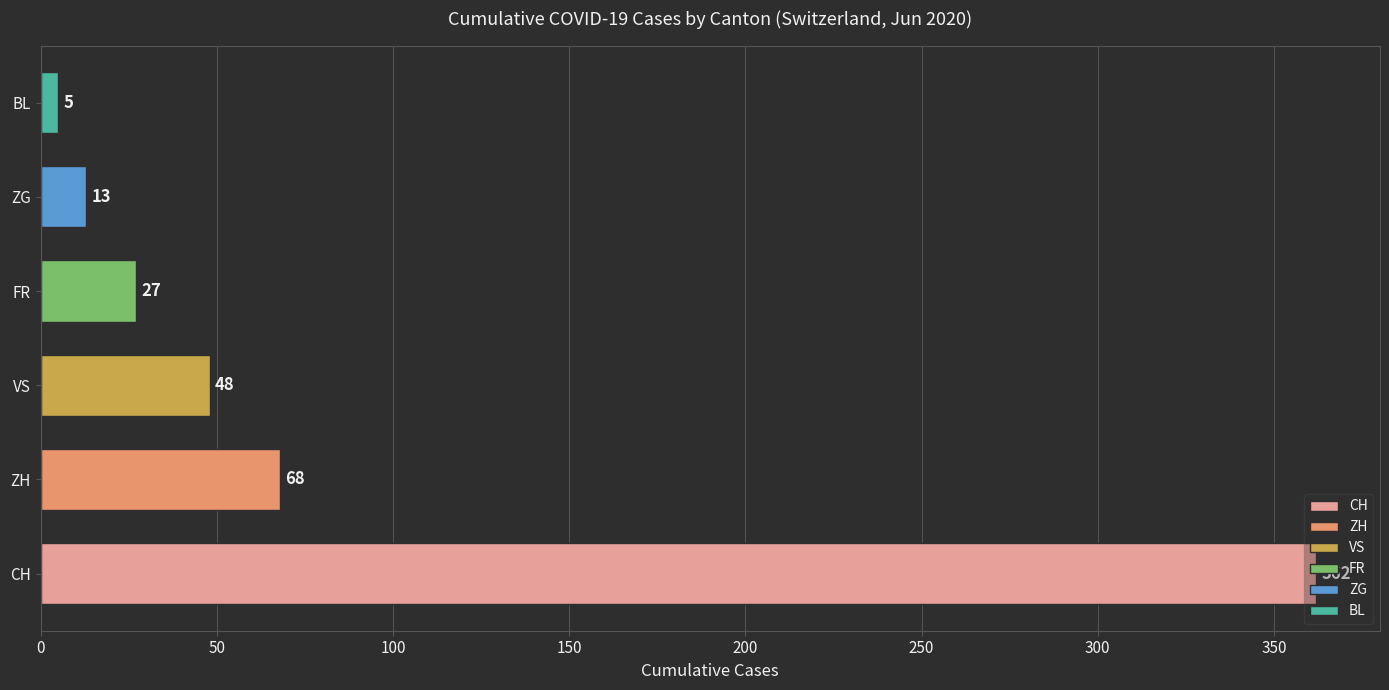

How many data points does each series have?

6